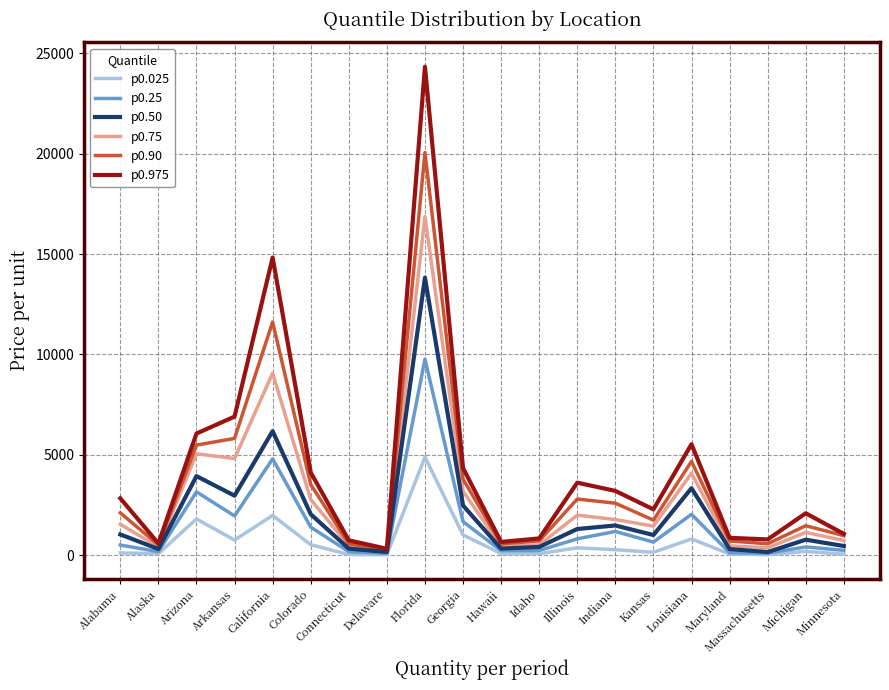

What is the spread (max minus min) of values at Delaware?

293